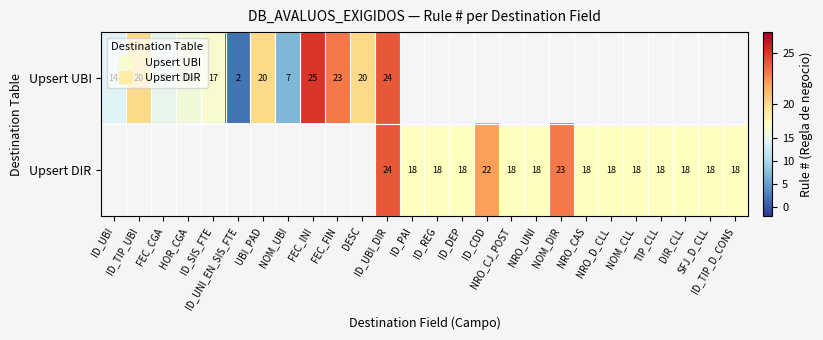

What is the minimum value for Upsert UBI?

2.0